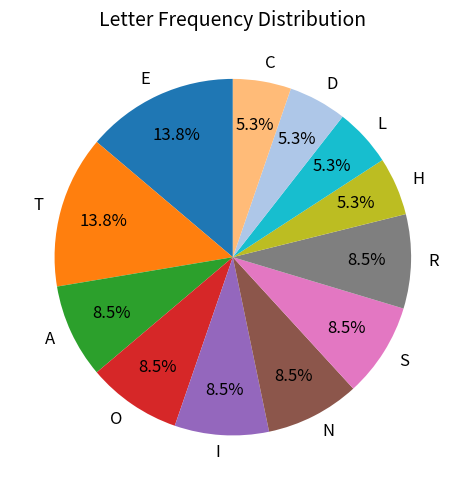

The E slice represents 14% of the pie. True or false?

True